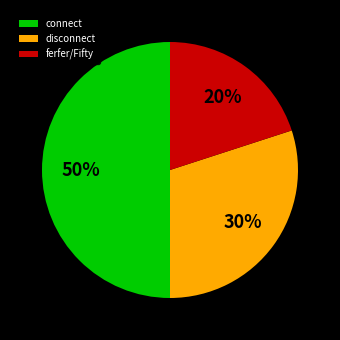

To the nearest percent, what portion does connect represent?

50%